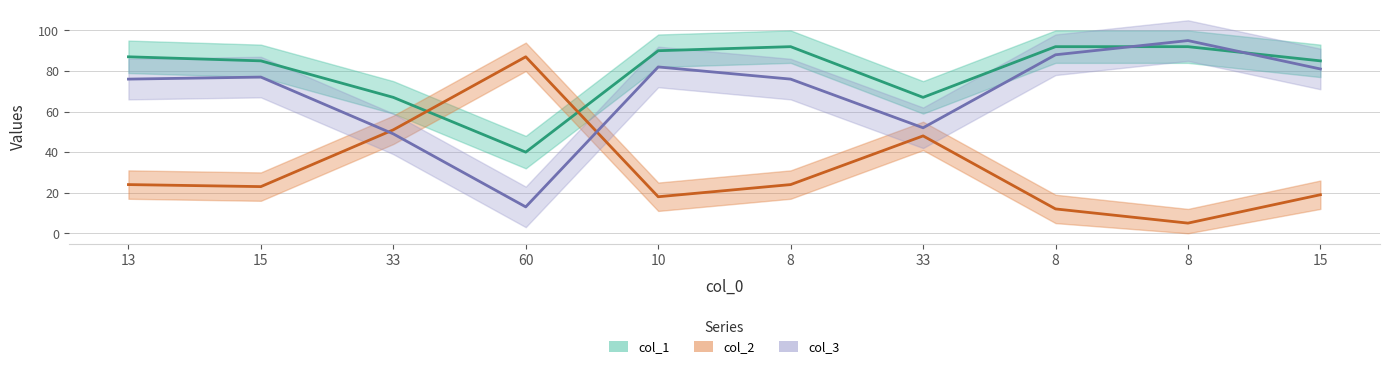

At how many categories does at least one series exceed 28?

10